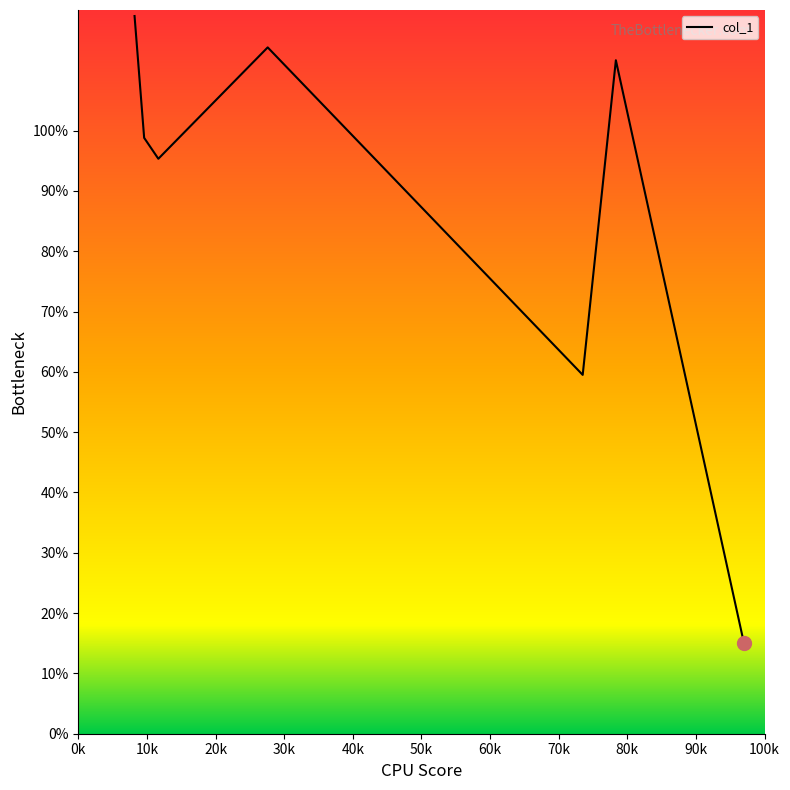

What is the maximum value shown in the chart?

119.0